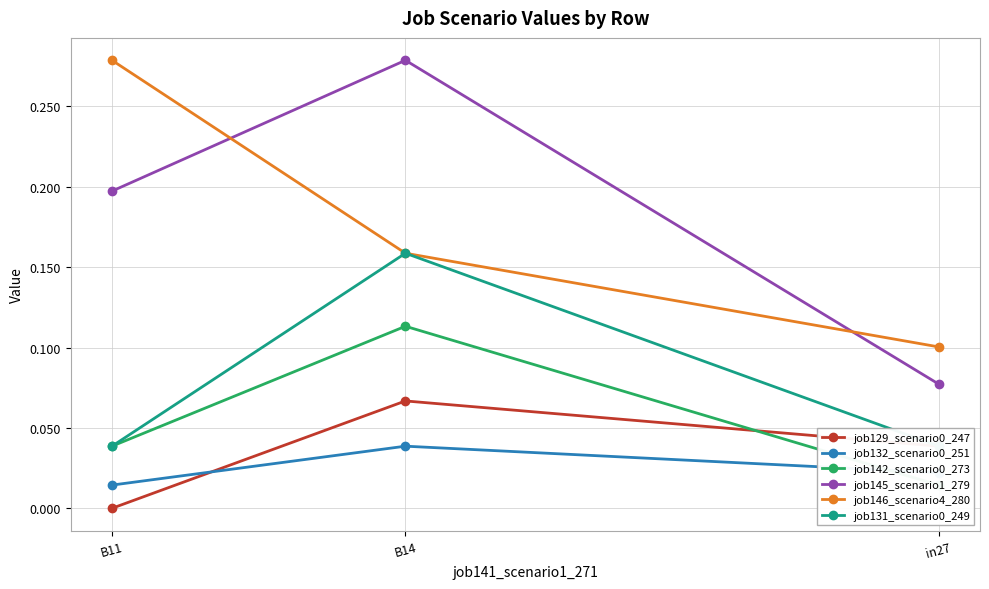

At how many categories does at least one series exceed 0?

3